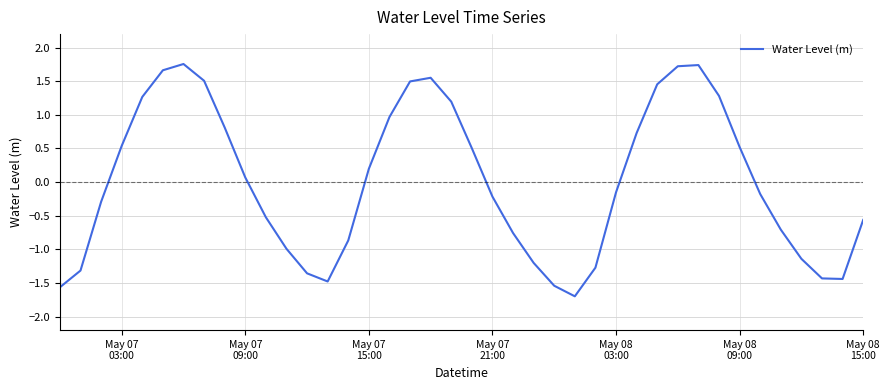

What is the smallest value displayed?

-1.7